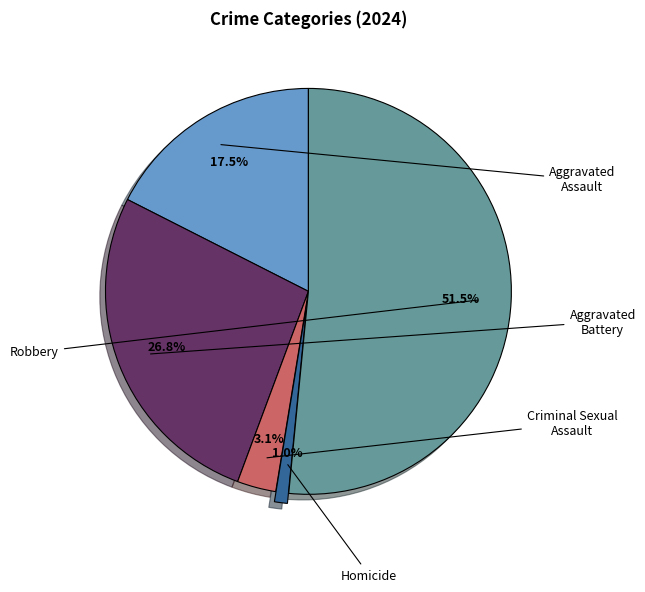

How many slices are in this pie chart?

5